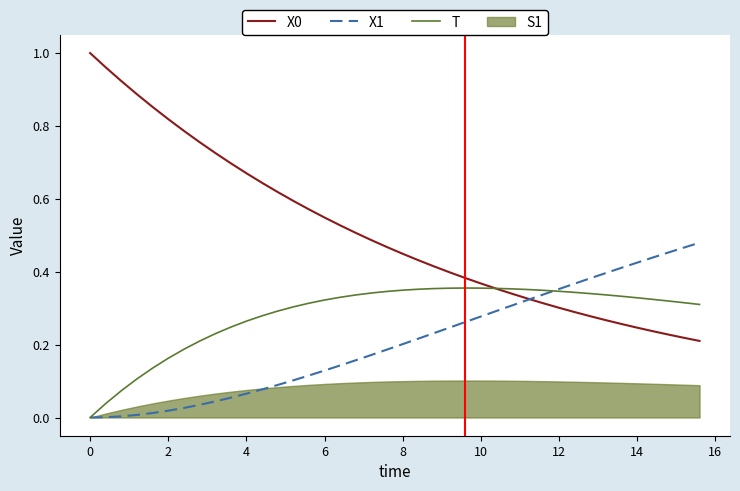

How many intersections are there between X1 and X0?

1